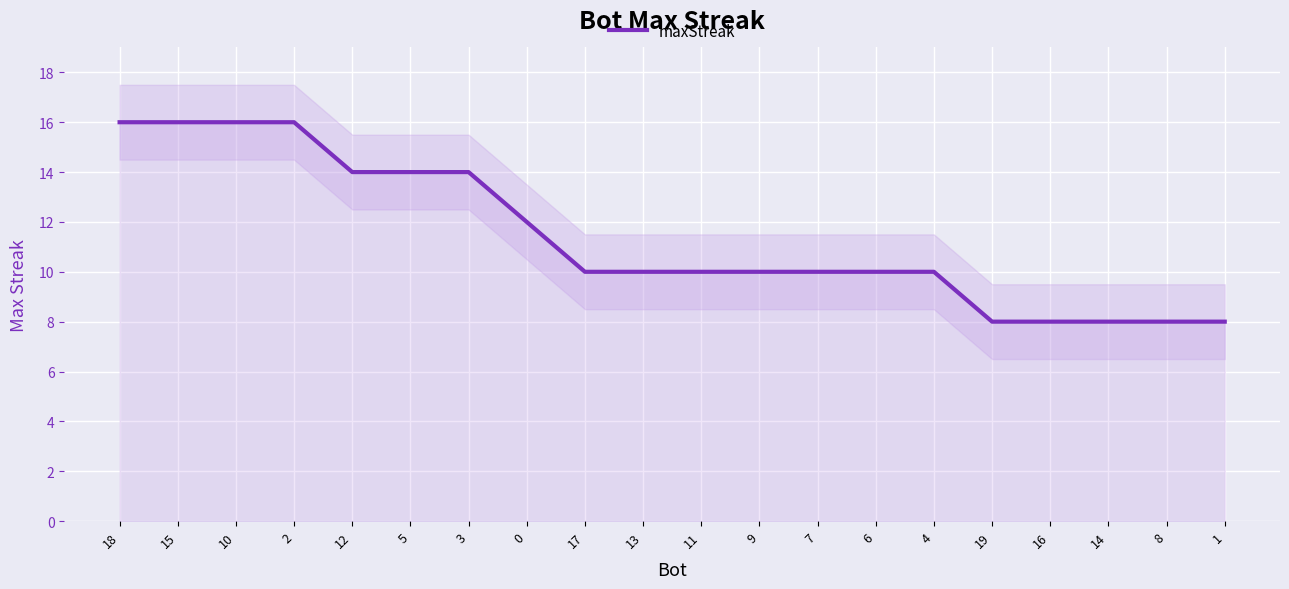

What is the value of the 8th point from the left?

12